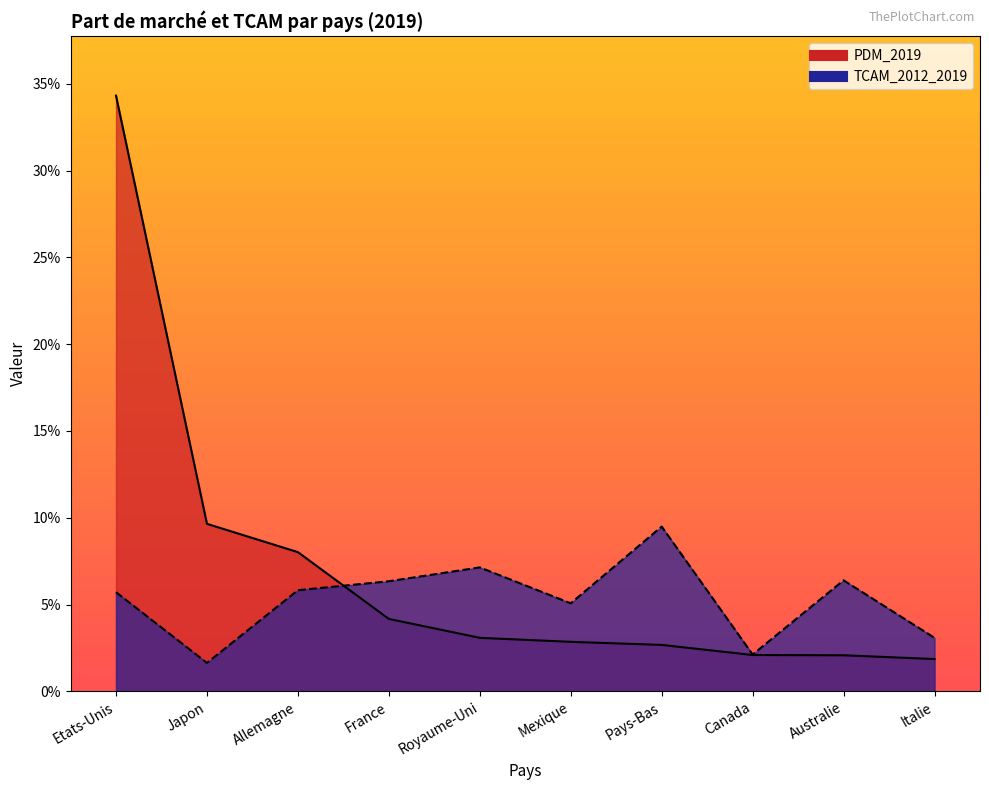

Which has a higher value, Allemagne or Canada?

Allemagne